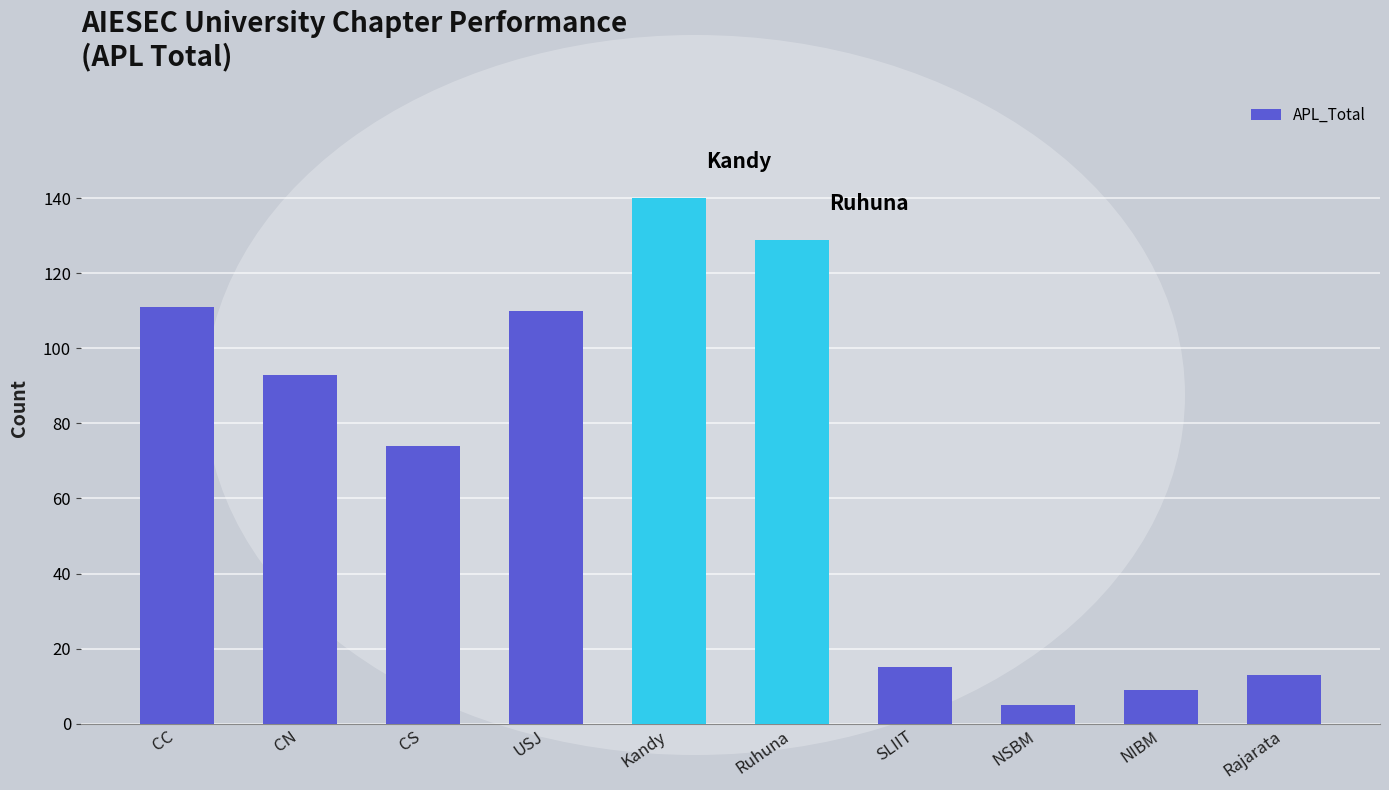

Count the number of data series in this chart.

1